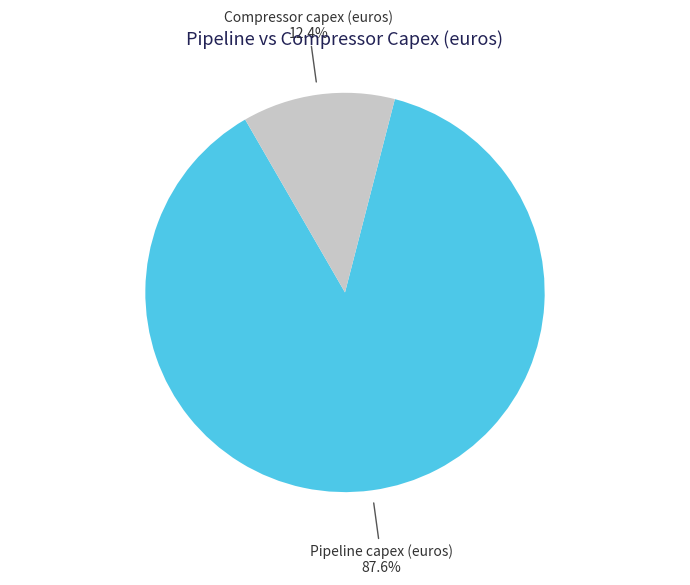

How many segments does this pie chart have?

2